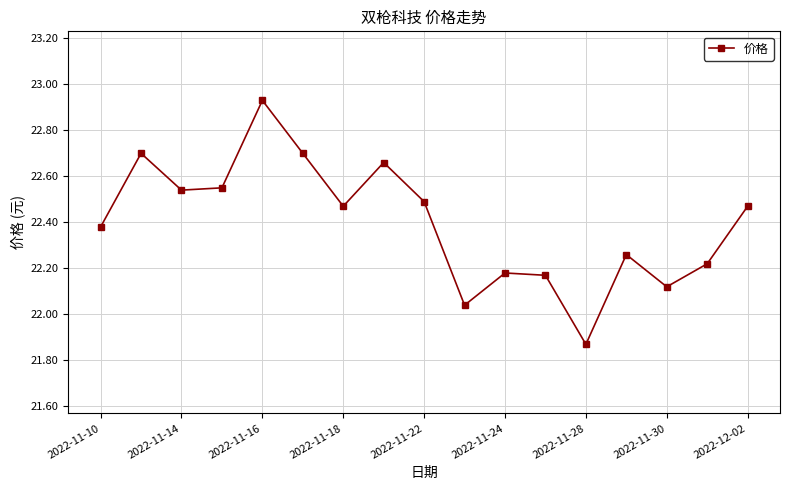

What is the sum of all values?

380.8